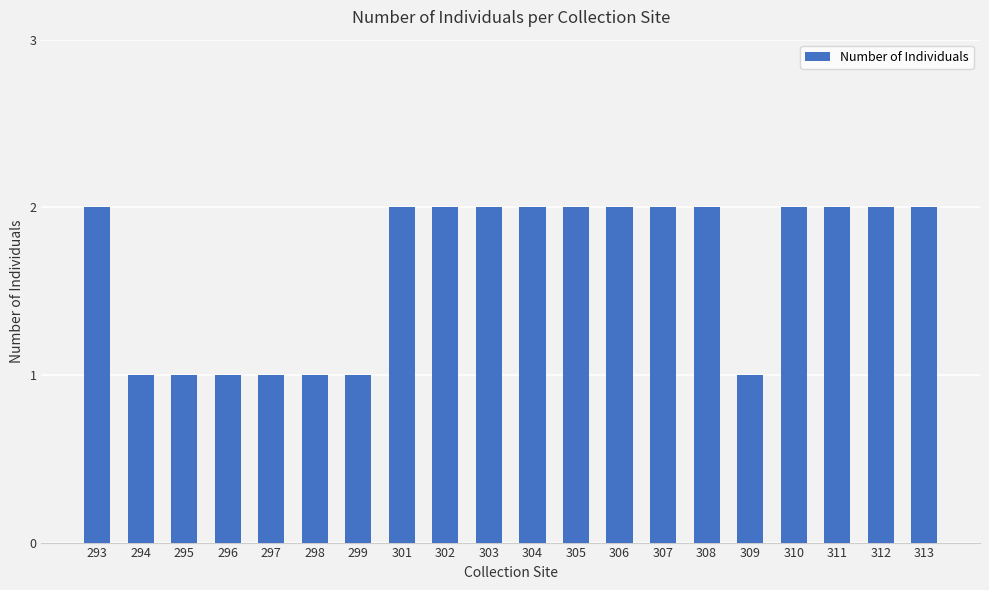

What is the sum of the values at 302 and 299?

3